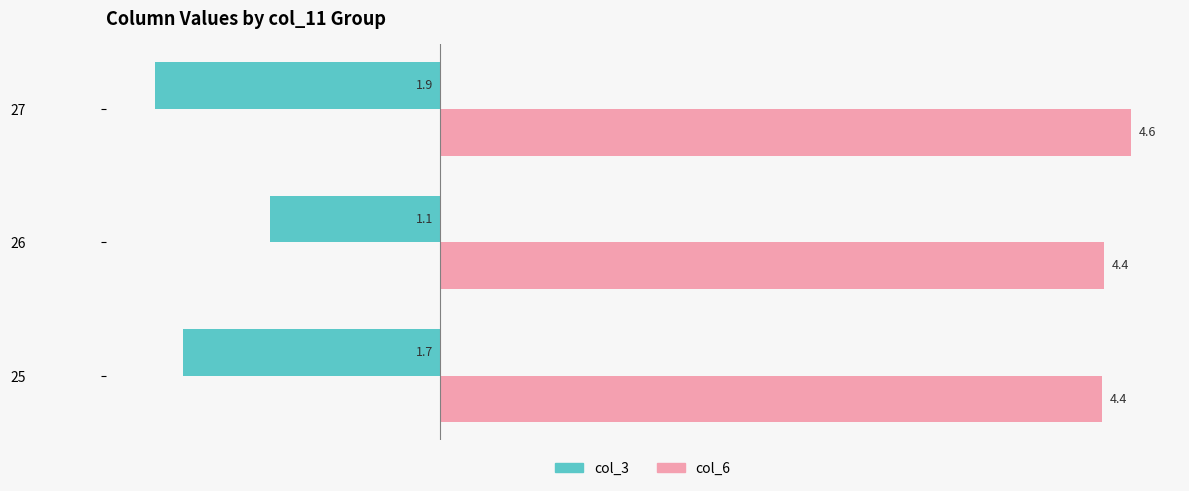

What is the minimum value shown in the chart?

-1.9